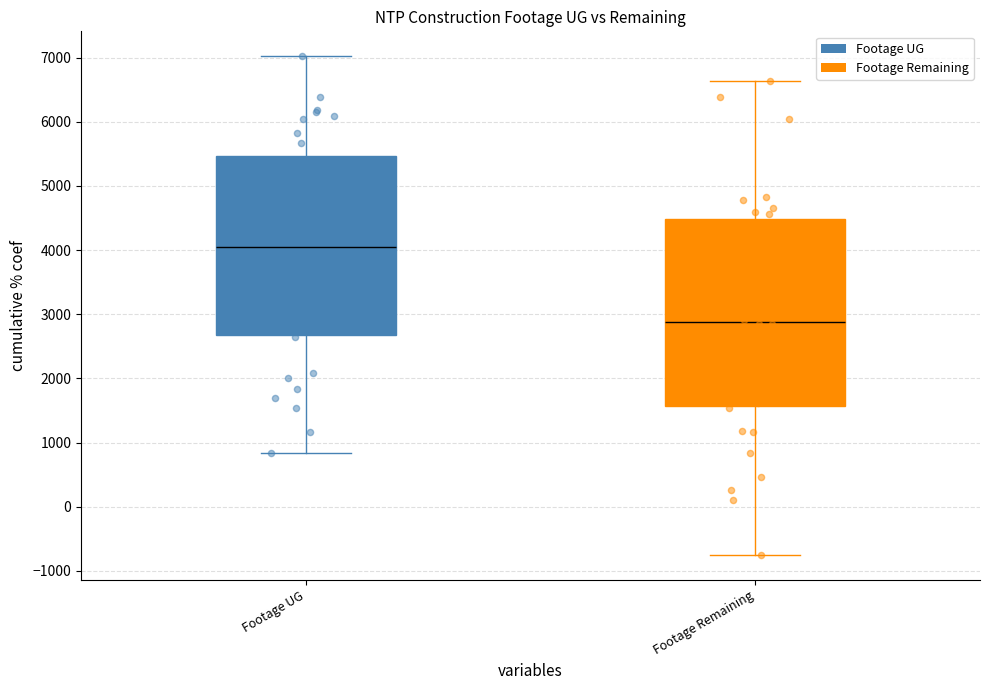

Which series reaches the maximum Y coordinate?

Footage UG